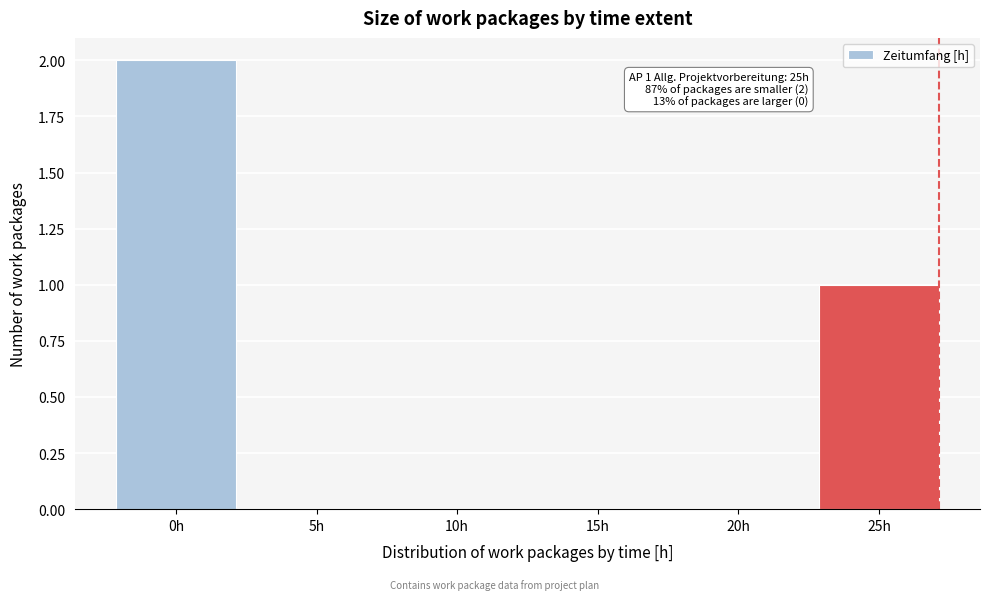

Reading left to right, what are all the values shown in this chart?

0h=2	5h=0	10h=0	15h=0	20h=0	25h=1